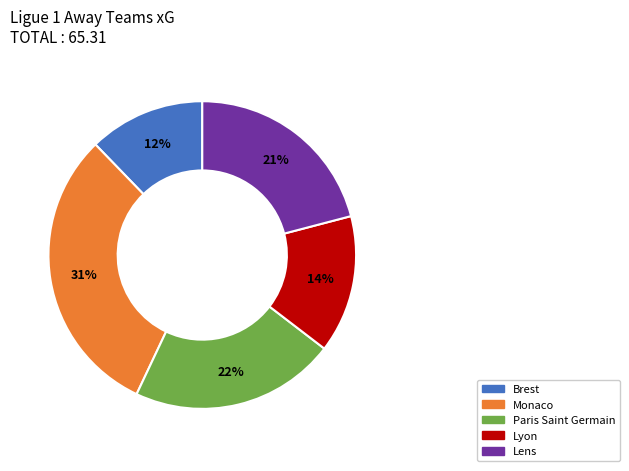

Is the sum of Paris Saint Germain and Monaco greater than half?

Yes